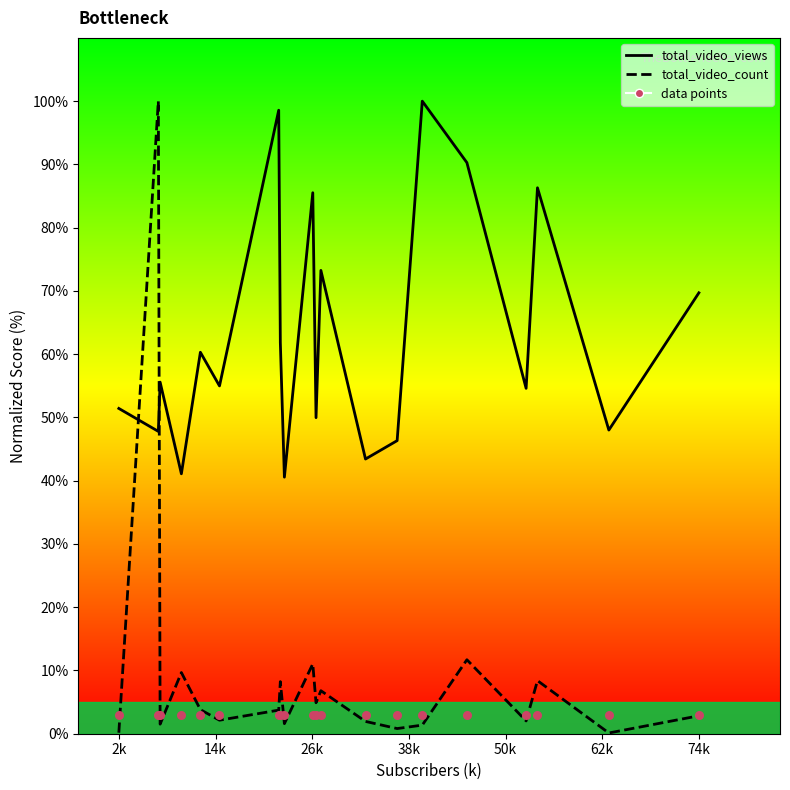

Which series contains the lowest Y value?

total_video_count line